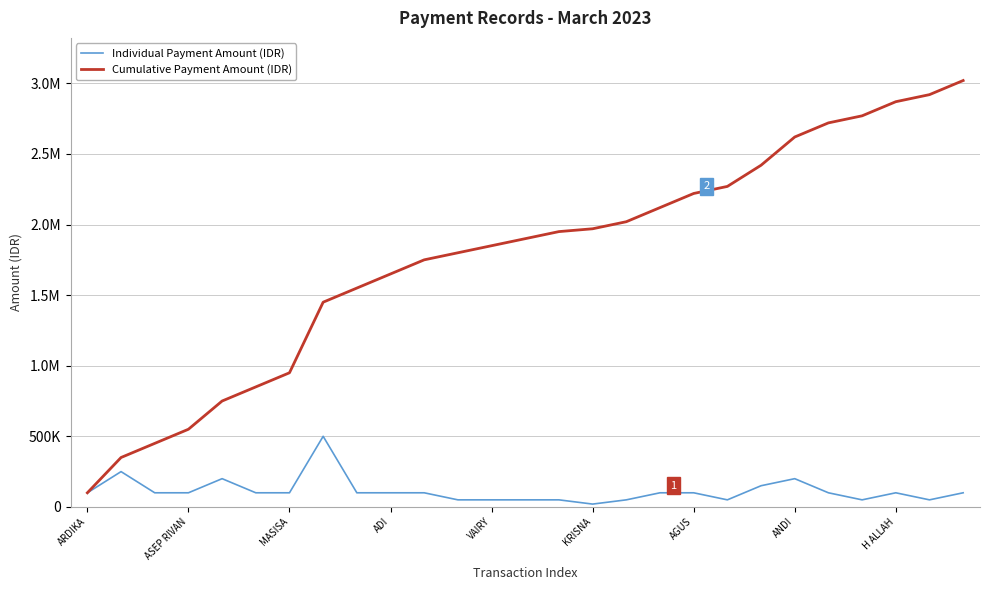

What are all the series names shown in the legend?

Individual Payment Amount (IDR), Cumulative Payment Amount (IDR)